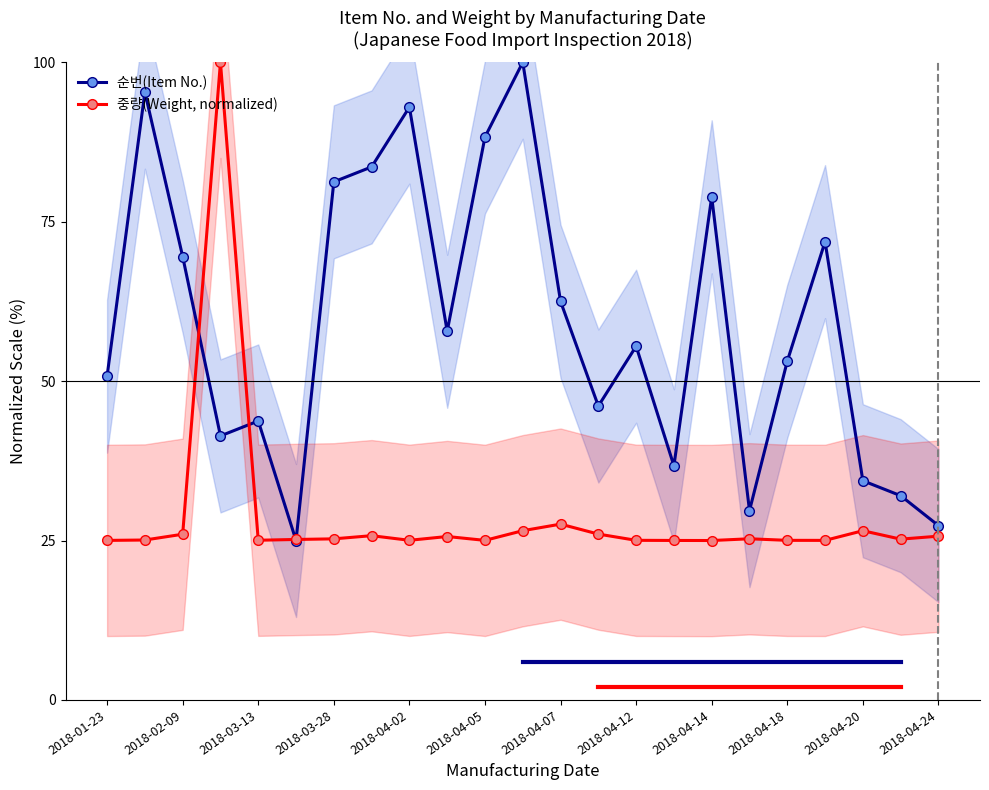

True or false: 중량(Weight, normalized) has more than 1 points higher than both neighbors.

True